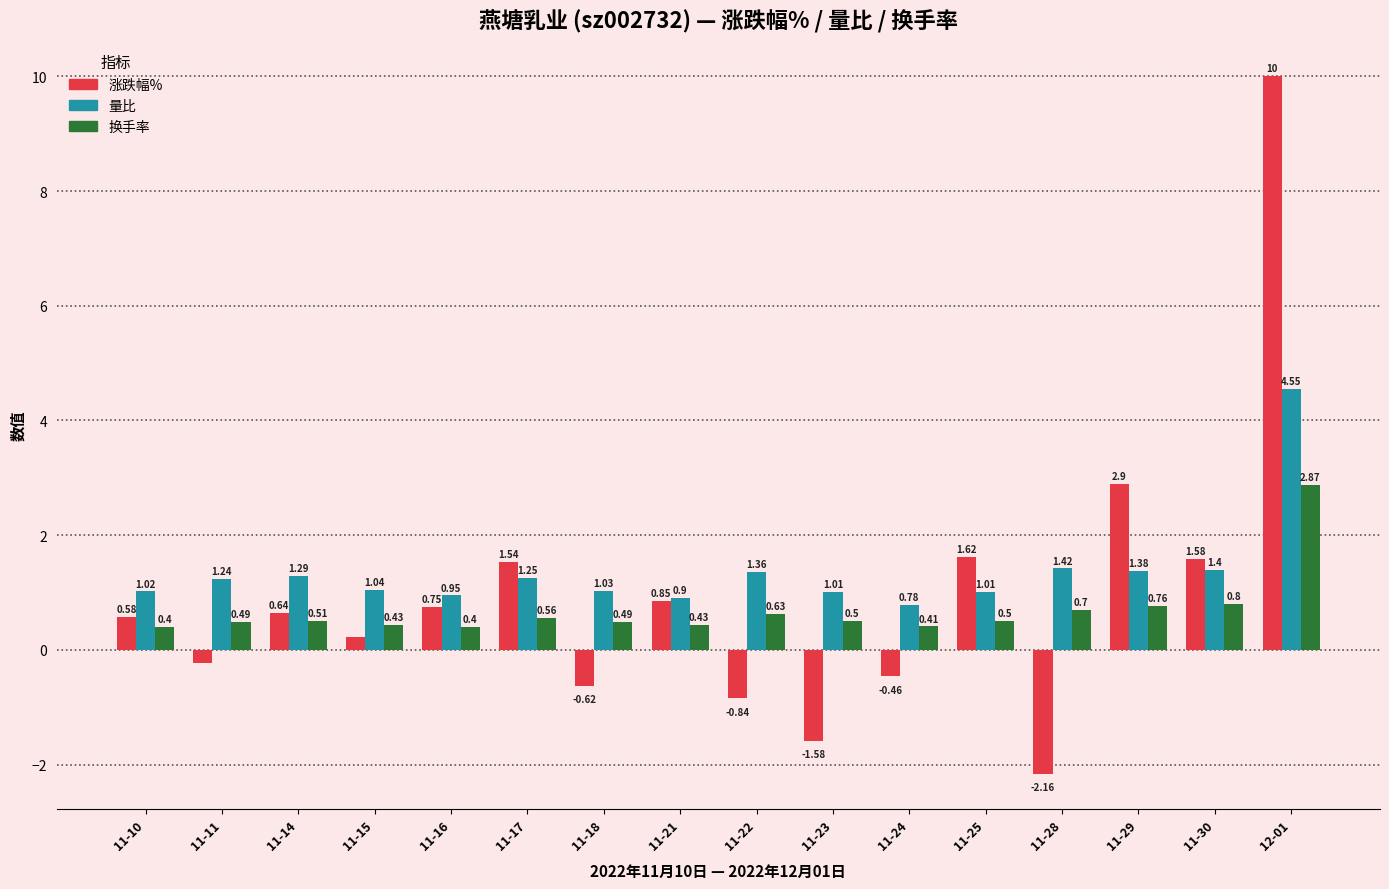

Rank the series by their maximum value, from highest to lowest.

涨跌幅%, 量比, 换手率